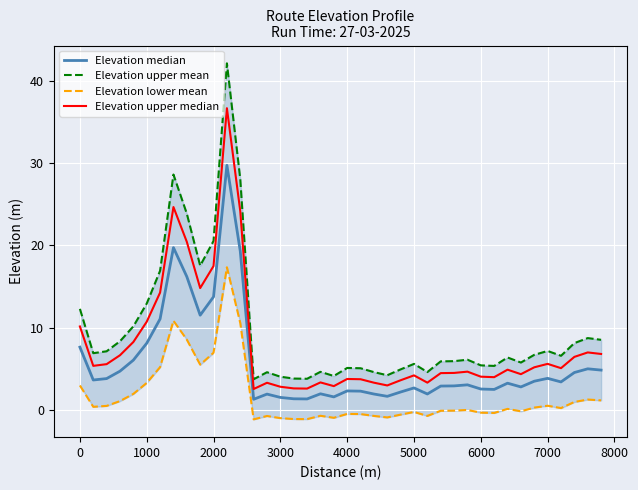

True or false: Elevation upper median and Elevation upper mean intersect in this chart.

False